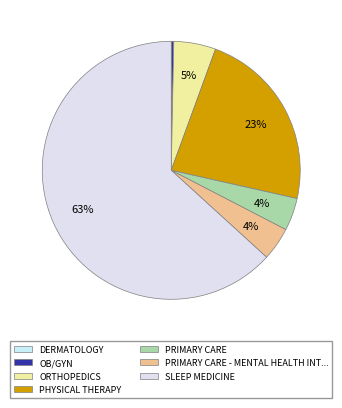

Which category accounts for the majority?

SLEEP MEDICINE